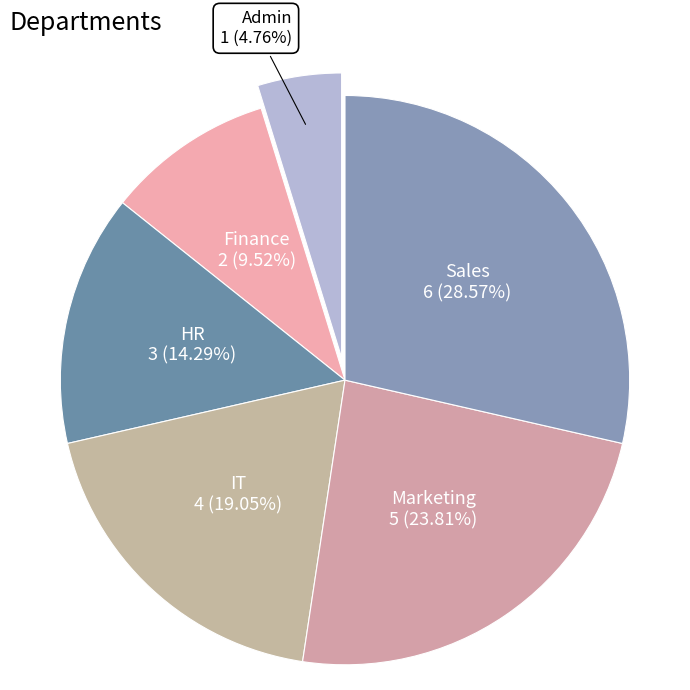

Does Finance represent more than half of the total?

No